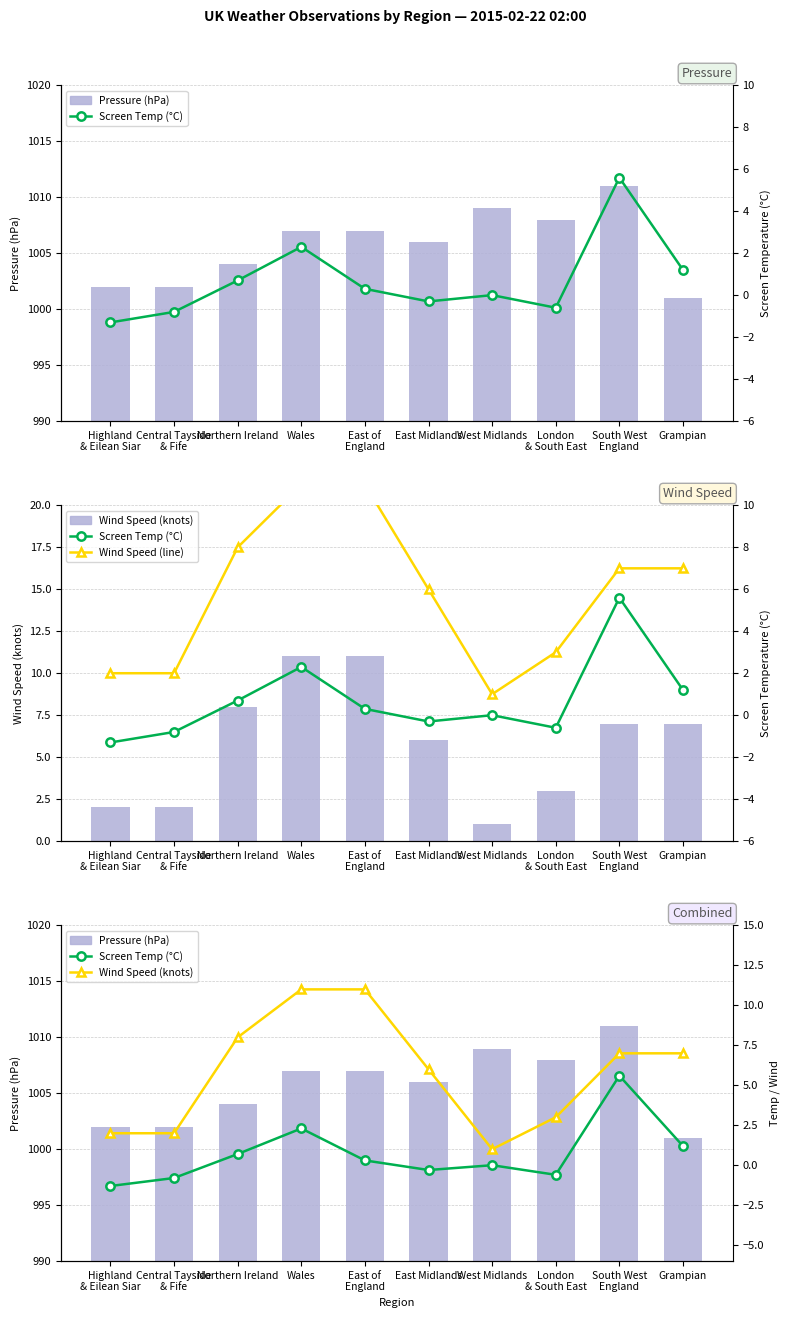

What is the total value across all series at South West
England?

1030.6